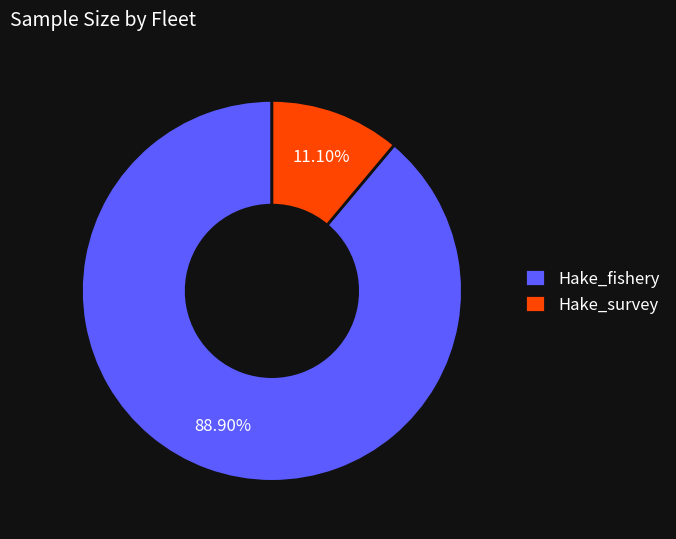

How many segments does this pie chart have?

2